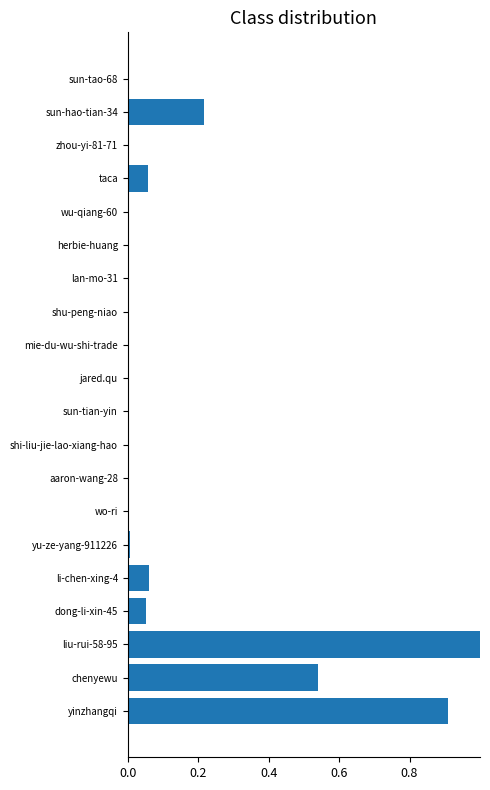

What is the maximum value shown in the chart?

1.0